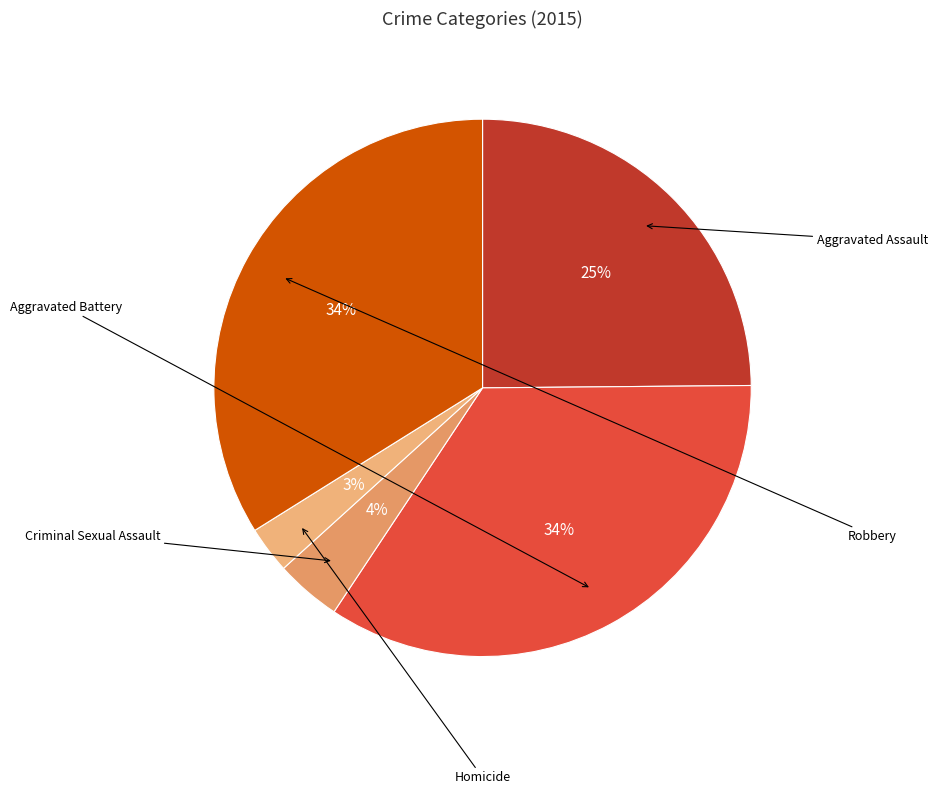

Combined, what portion of the pie is Robbery and Aggravated Battery?

68.4%